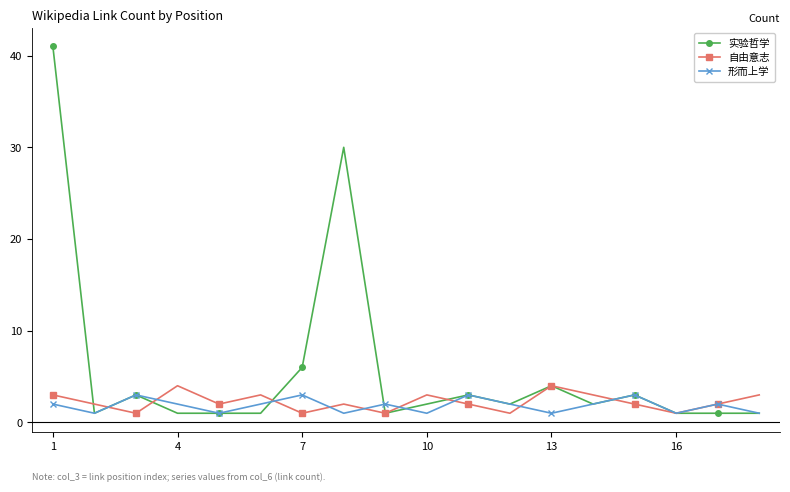

Which series has the largest total across all categories?

实验哲学